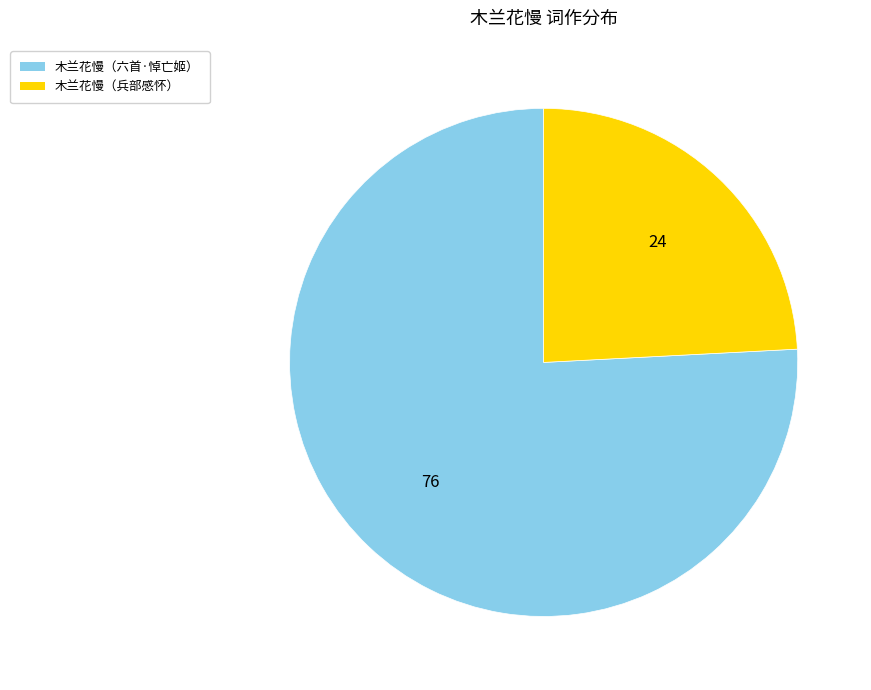

Which category has the smallest portion of the pie?

木兰花慢（兵部感怀）